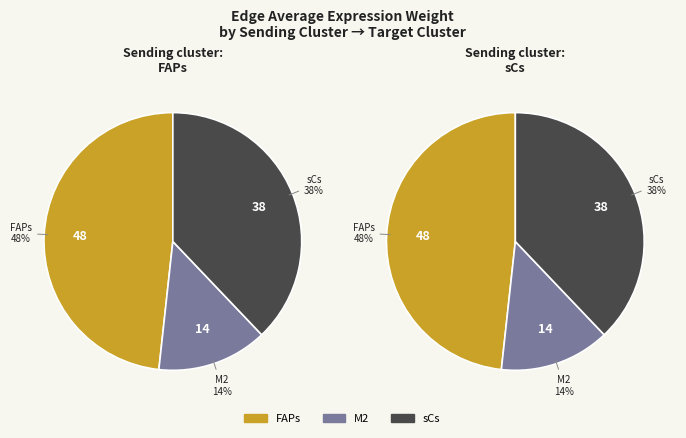

To the nearest percent, what percentage of the pie is M2?

14%